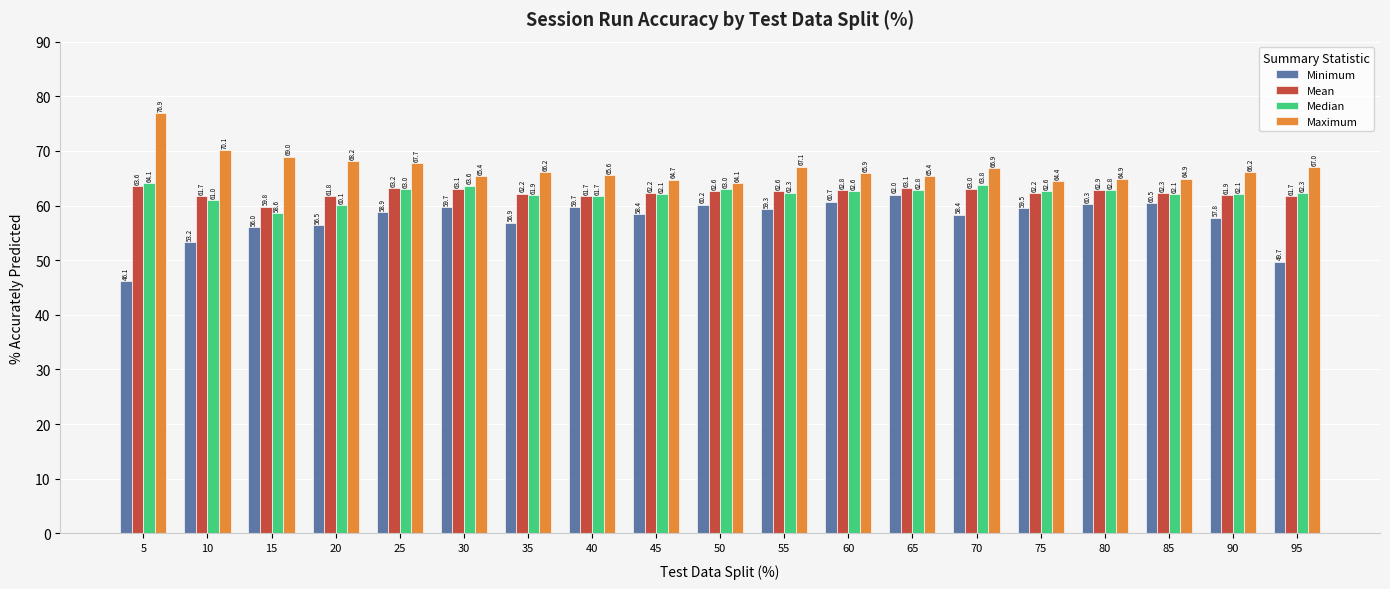

What is the sum of the Minimum values at 60 and 45?

119.1